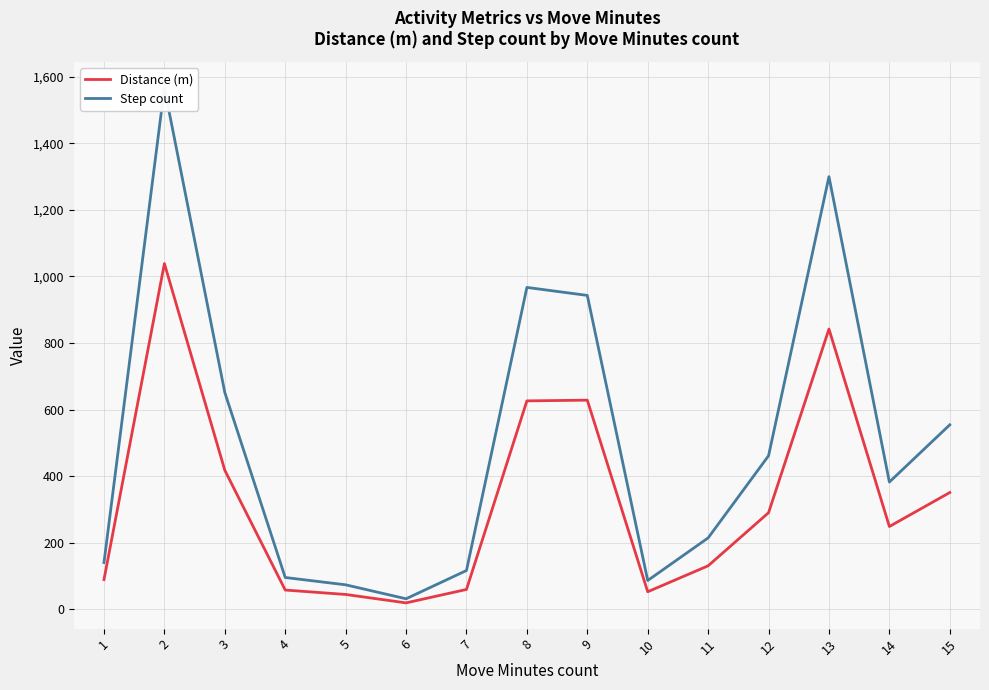

At which category does Step count reach its first local valley?

6